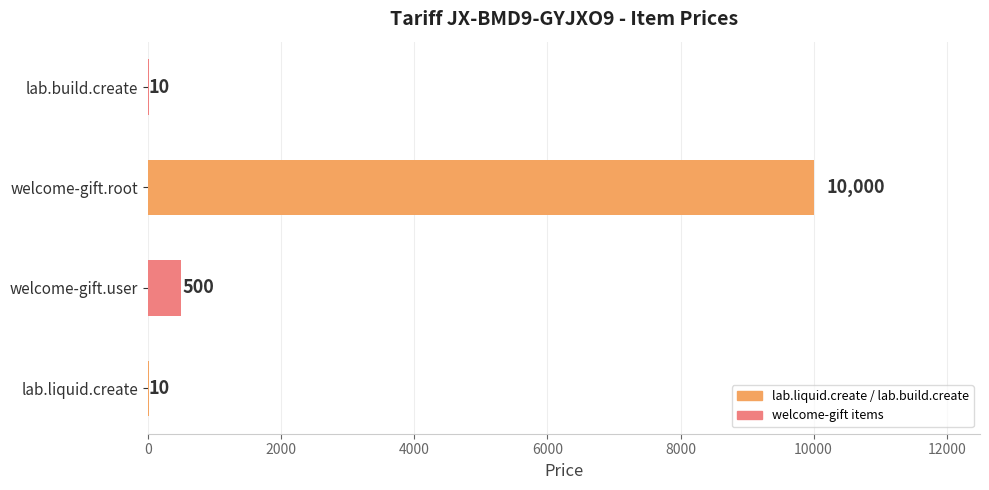

What is the change in value from welcome-gift.root to lab.build.create?

-9990